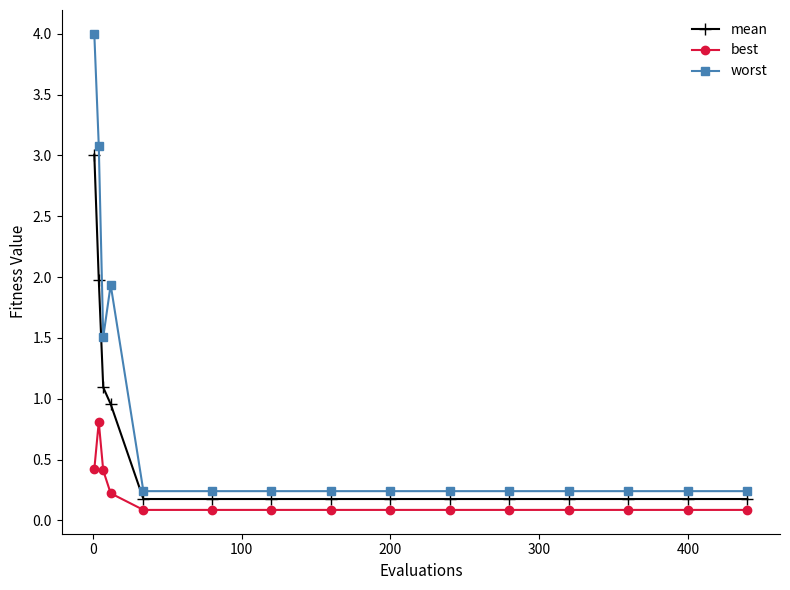

At how many categories does at least one series exceed 0?

15